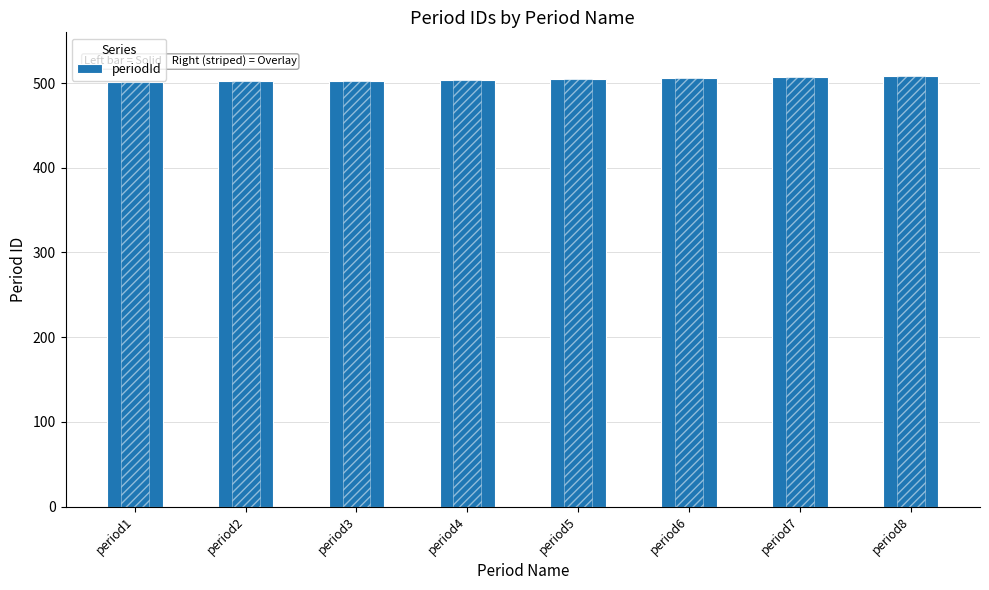

Rank the categories by value from highest to lowest.

period8, period7, period6, period5, period4, period3, period2, period1